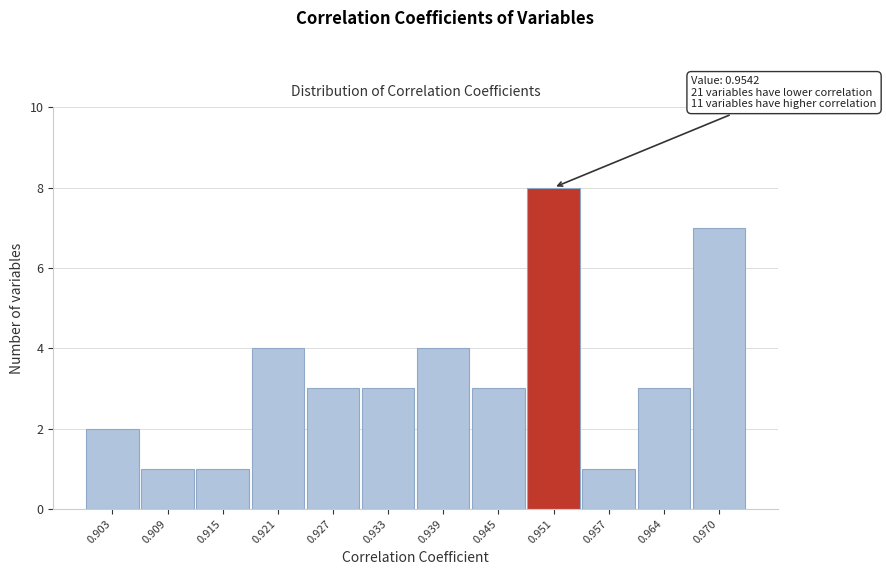

Reading left to right, extract all data points from this chart.

0.903=2	0.909=1	0.915=1	0.921=4	0.927=3	0.933=3	0.939=4	0.945=3	0.951=8	0.957=1	0.964=3	0.970=7